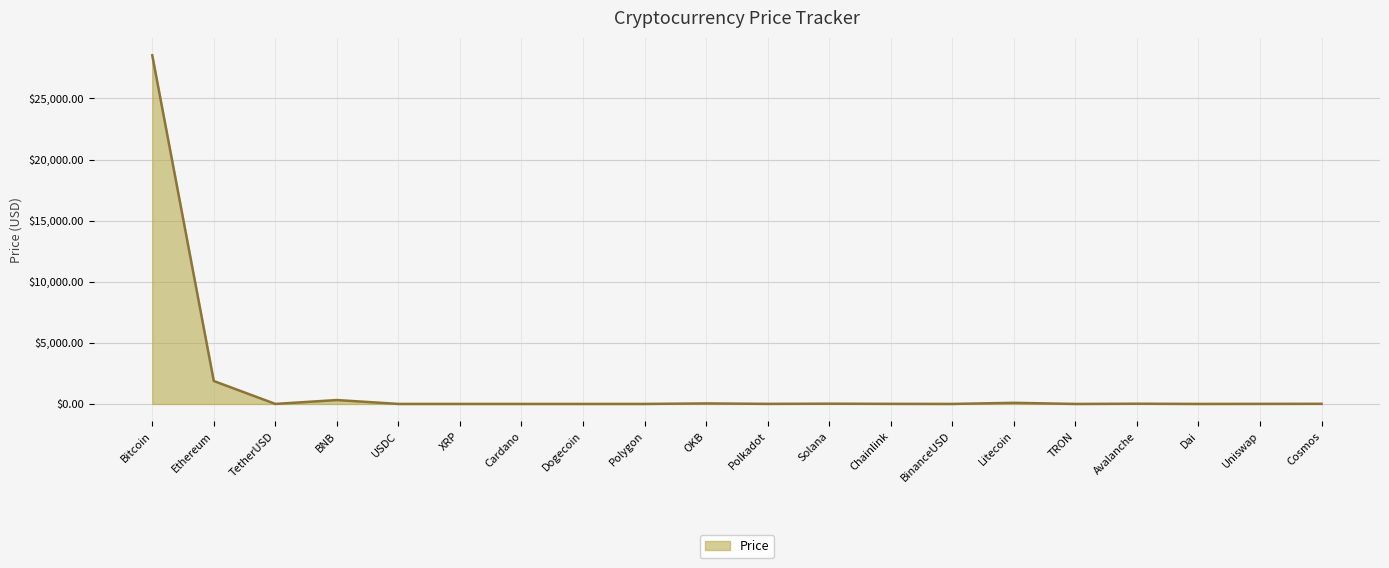

At which label is the value closest to 14267?

Ethereum